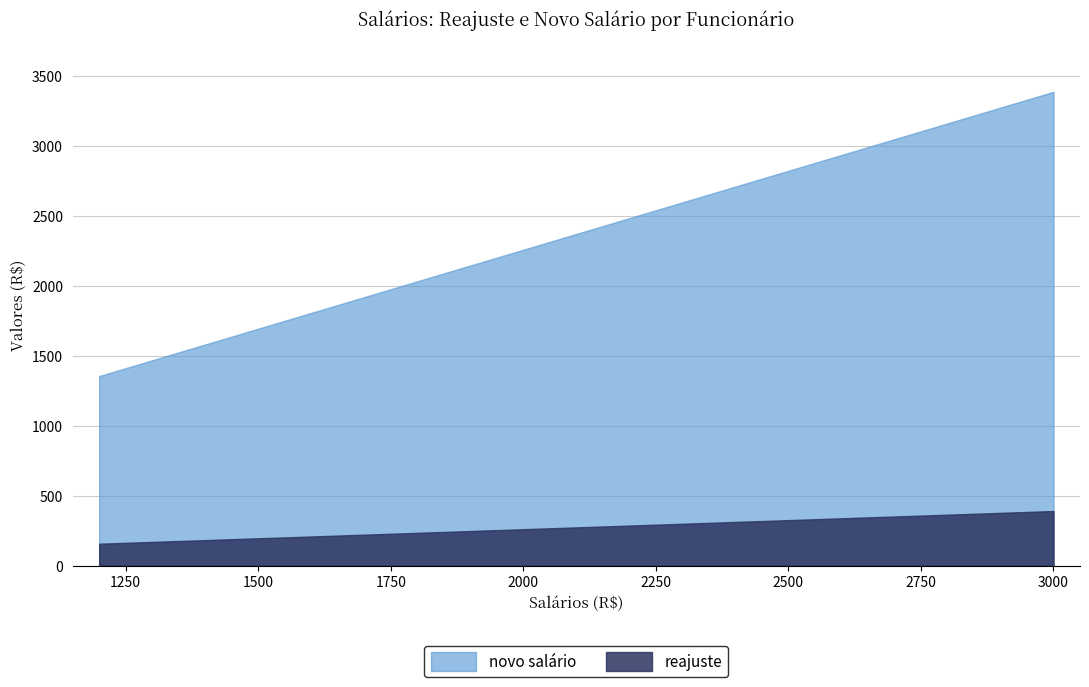

What is the greatest value displayed?

3390.0